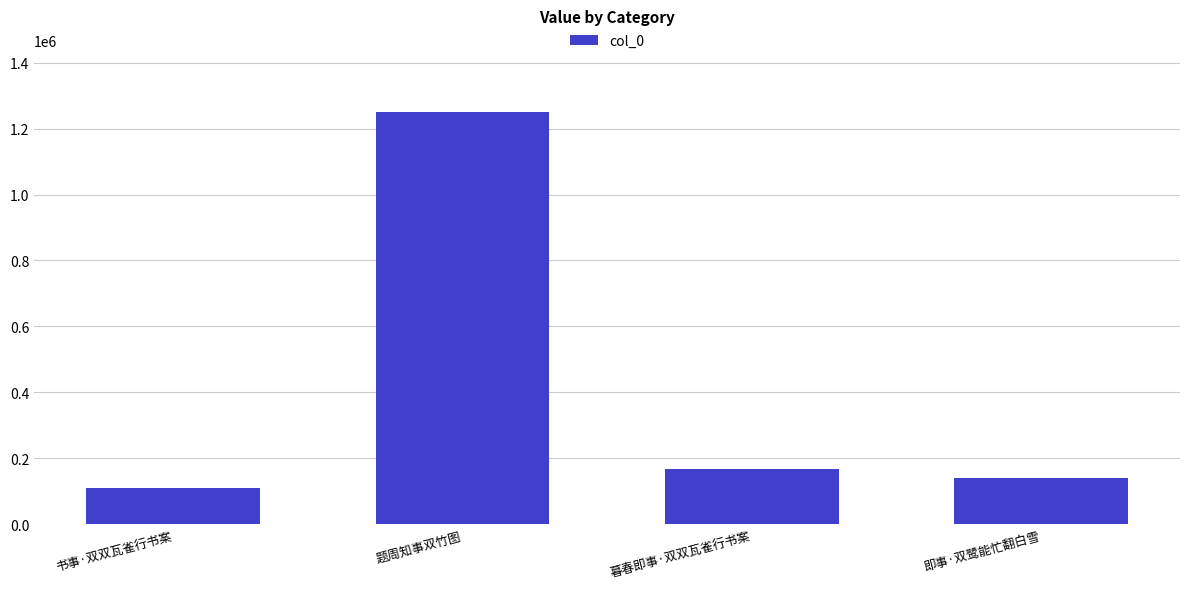

Rank the categories by value from highest to lowest.

题周知事双竹图, 暮春即事·双双瓦雀行书案, 即事·双鹭能忙翻白雪, 书事·双双瓦雀行书案